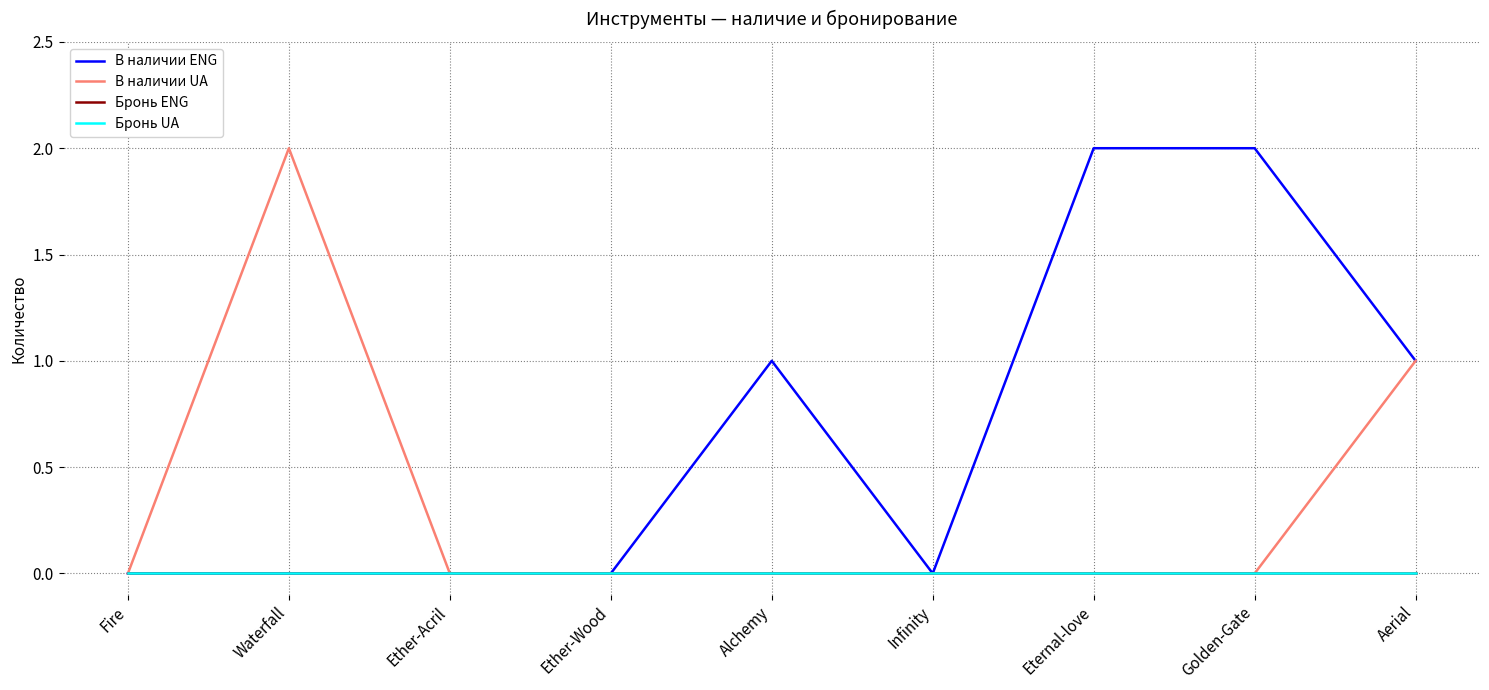

What is the label of the 4th point from the right?

Infinity